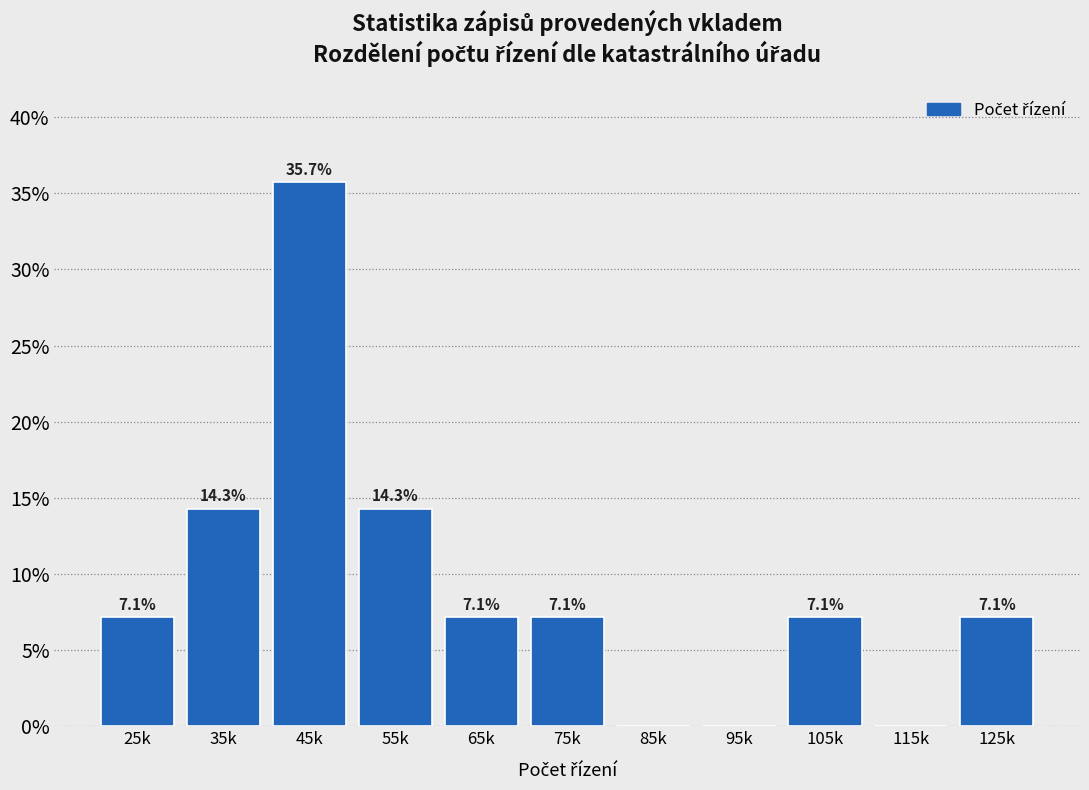

Reading right to left, list all the values displayed in this chart.

125k=7.1	115k=0.0	105k=7.1	95k=0.0	85k=0.0	75k=7.1	65k=7.1	55k=14.3	45k=35.7	35k=14.3	25k=7.1